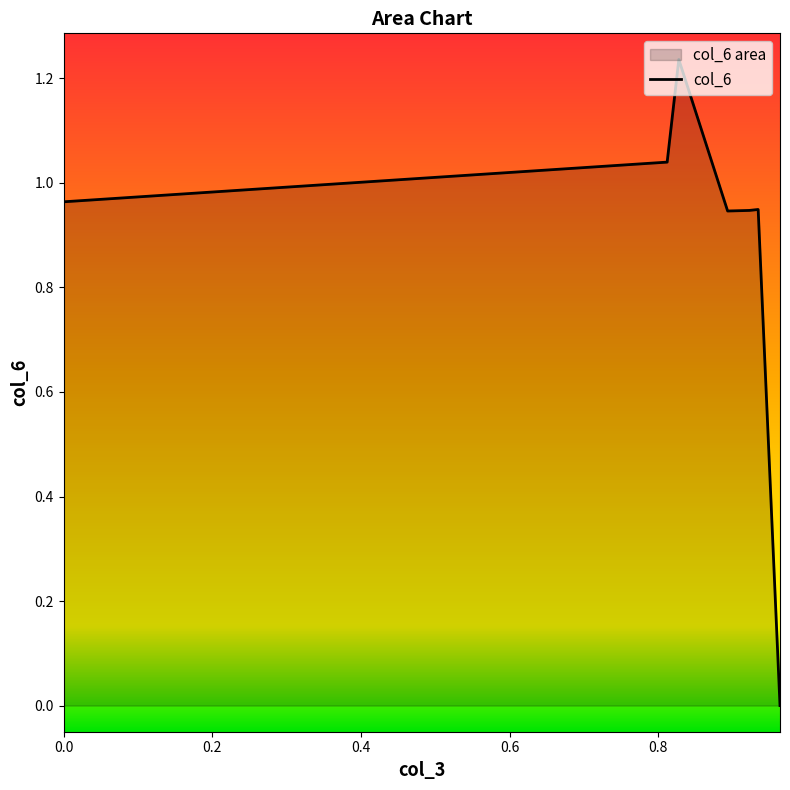

True or false: there are more than 1 points higher than both neighbors.

True